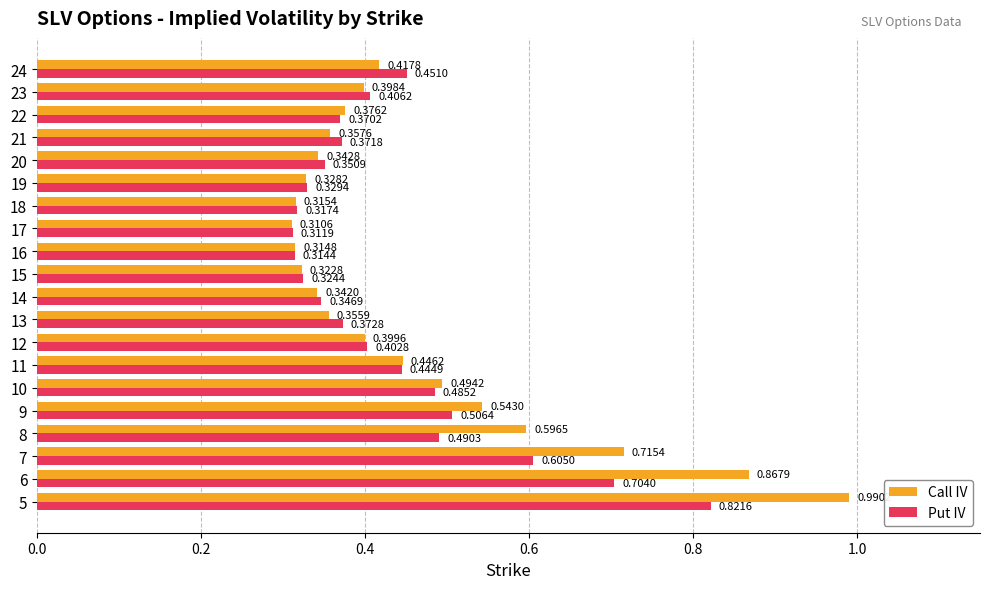

What is the sum of all Put IV values?

8.7